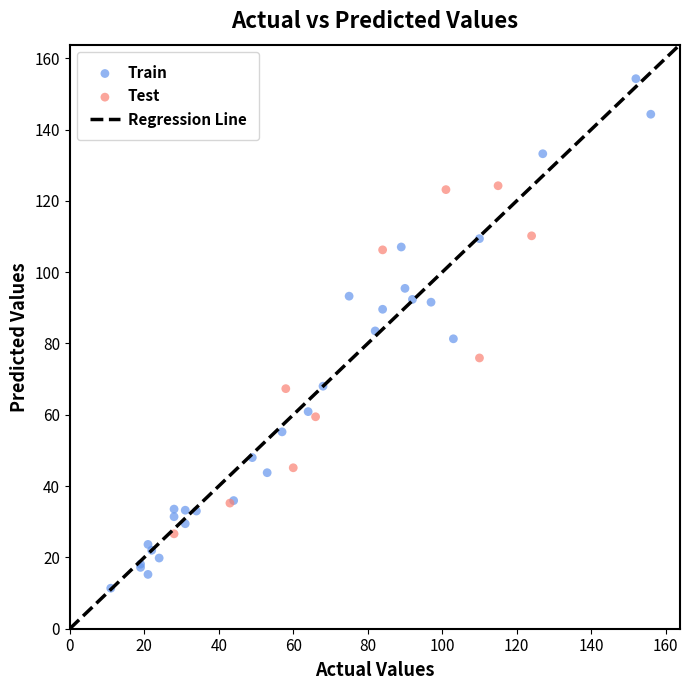

Which series reaches the minimum Y coordinate?

Train